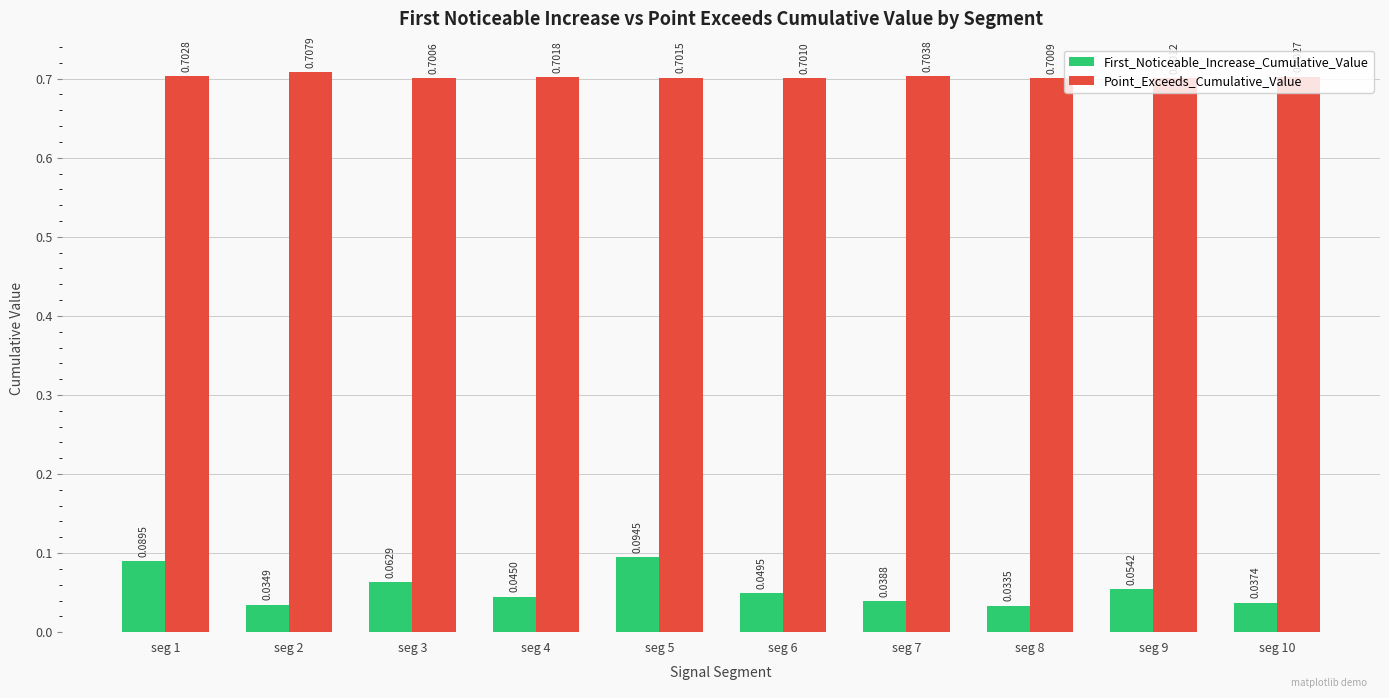

At which label does First_Noticeable_Increase_Cumulative_Value reach its minimum?

seg 8